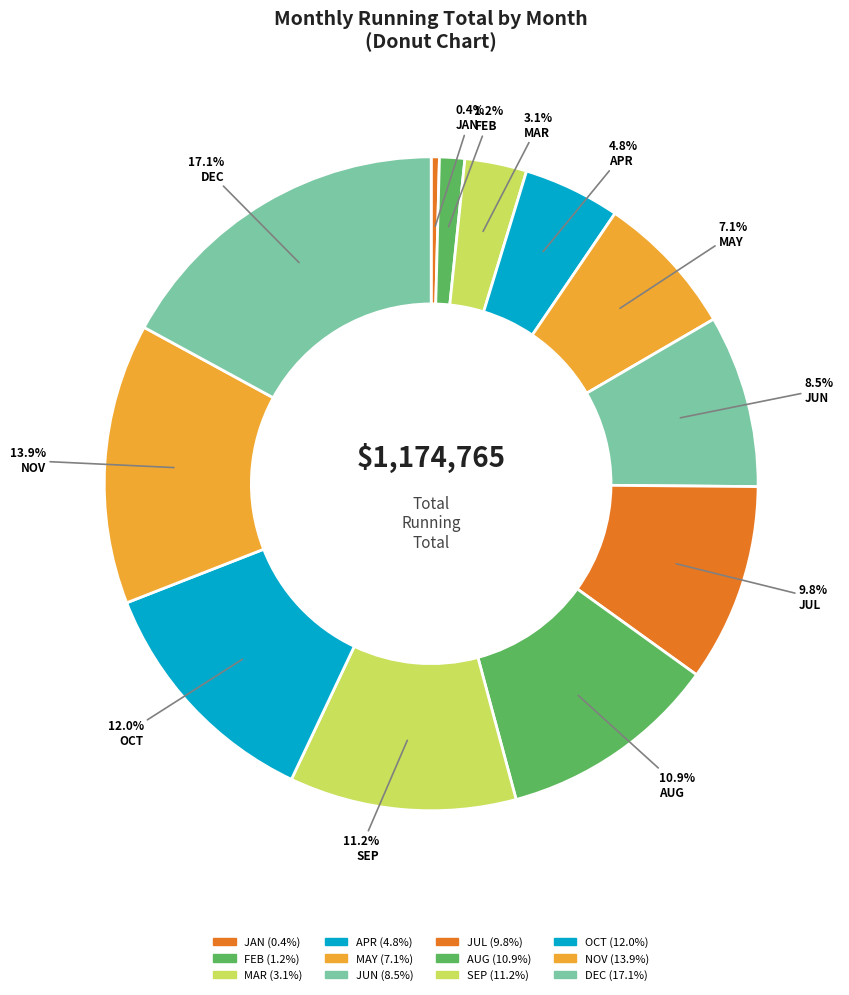

How many segments does this pie chart have?

12